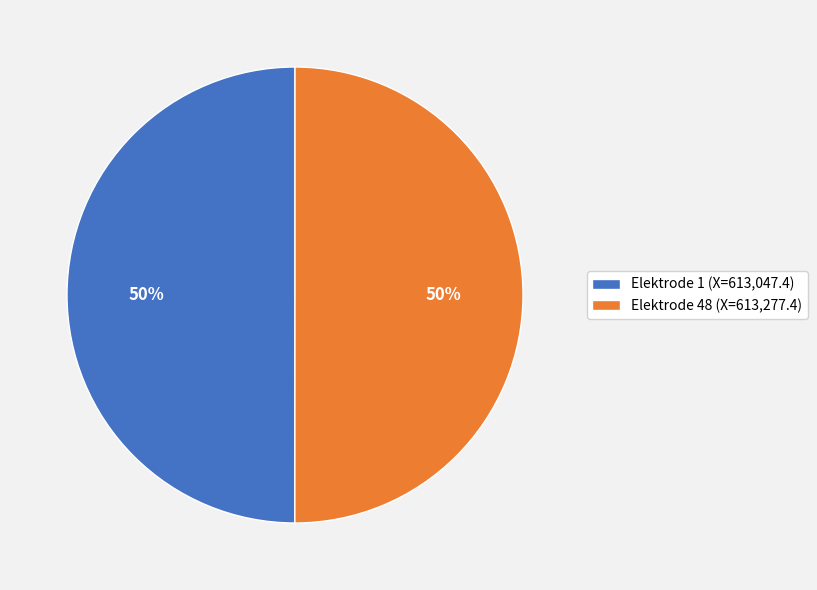

Is it true that Elektrode 1 (X=613,047.4) is 50% of the pie?

True